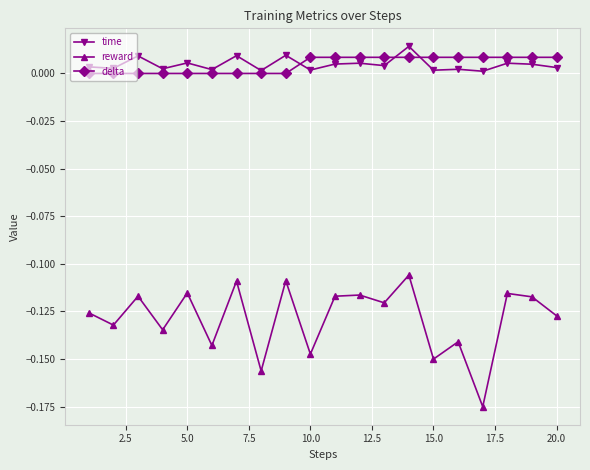

True or false: time and reward cross at least once.

False